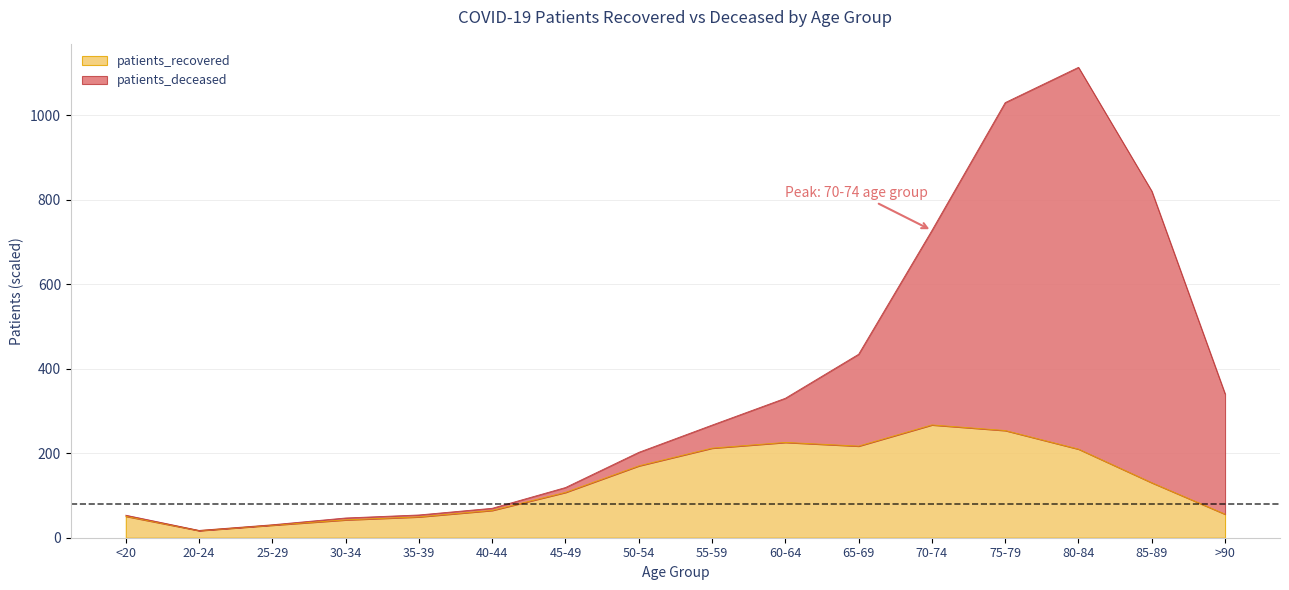

At 20-24, list the series in order from smallest to largest.

patients_recovered, patients_deceased